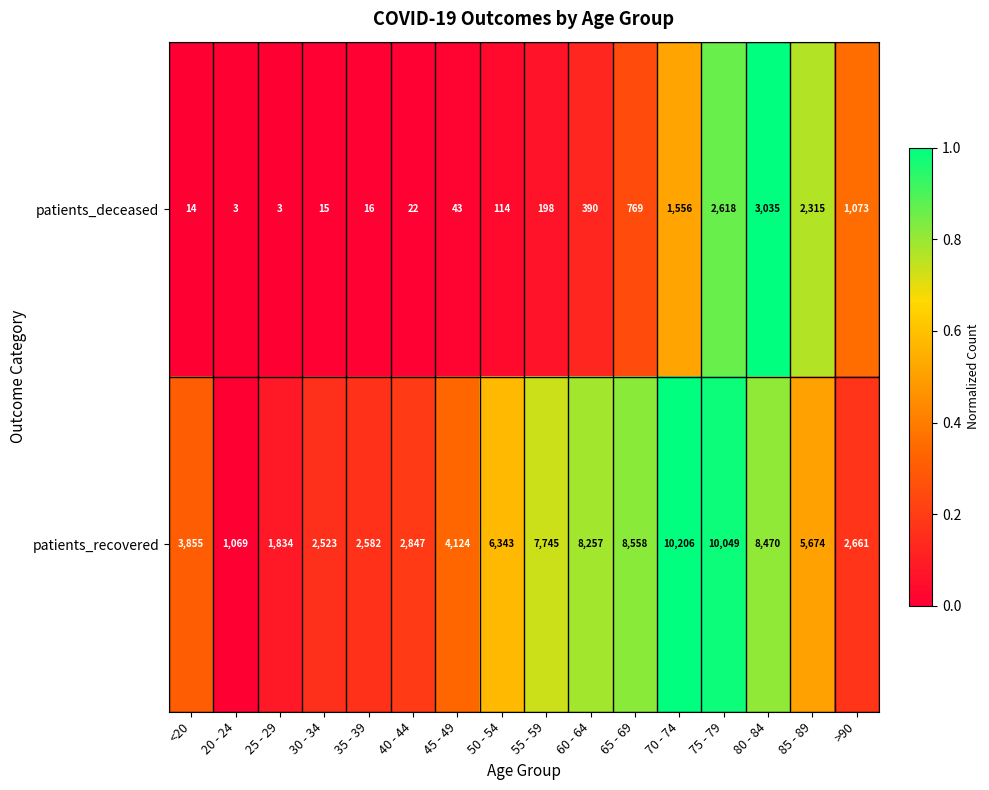

At which label does patients_deceased reach its peak?

80 - 84